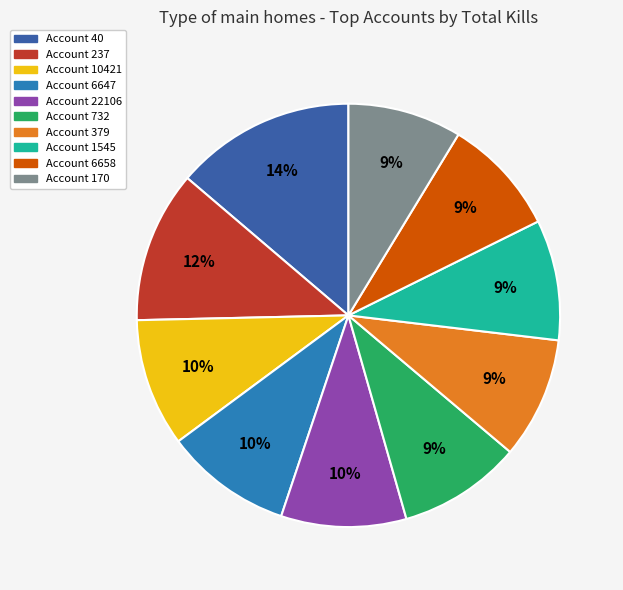

To the nearest percent, what is the difference between the largest and smallest slice percentages?

5%